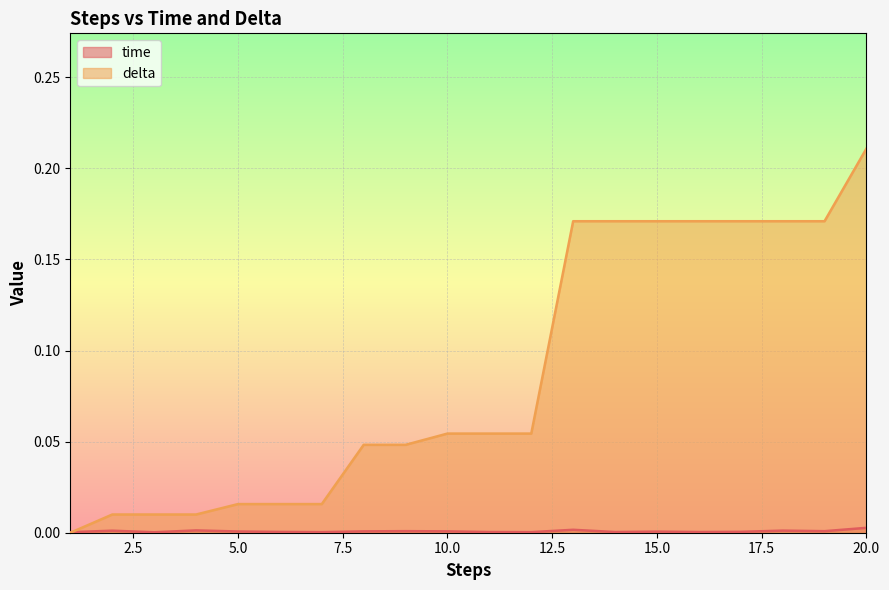

Rank the categories by delta value from lowest to highest.

1, 2, 3, 4, 5, 6, 7, 8, 9, 10, 11, 12, 13, 14, 15, 16, 17, 18, 19, 20